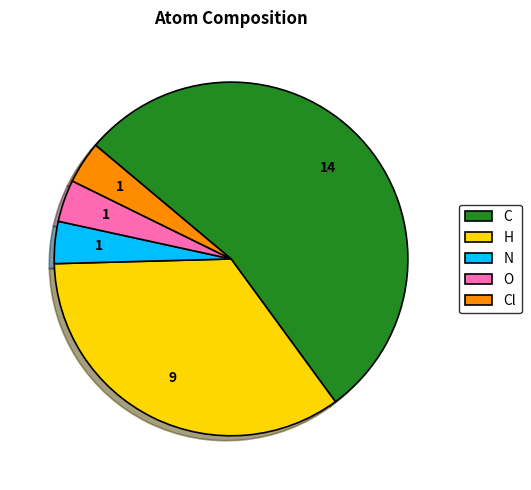

Approximately how many times larger is the value at H compared to O?

9.0